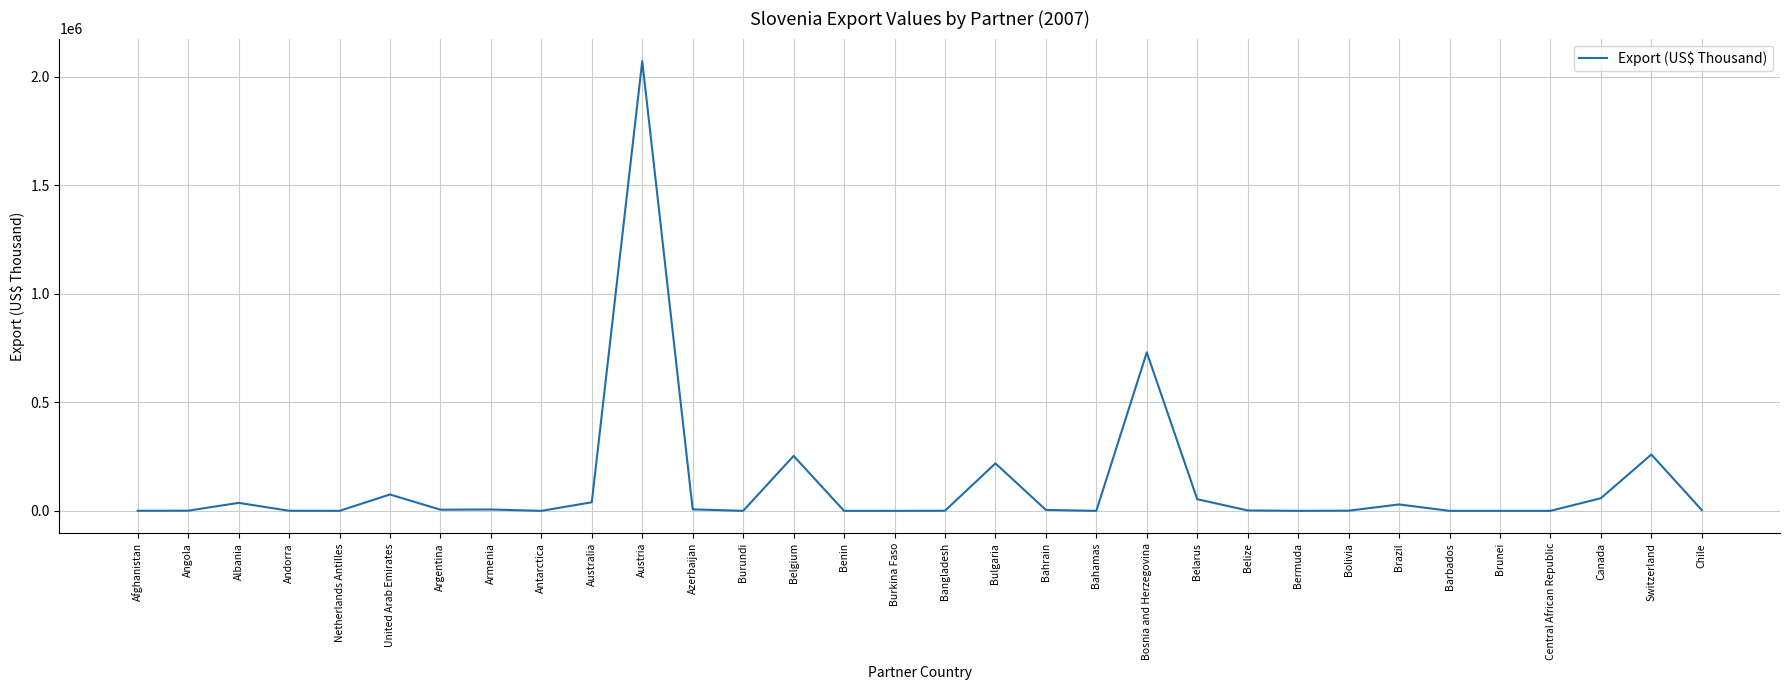

What is the difference between the maximum and minimum values?

2072868.5